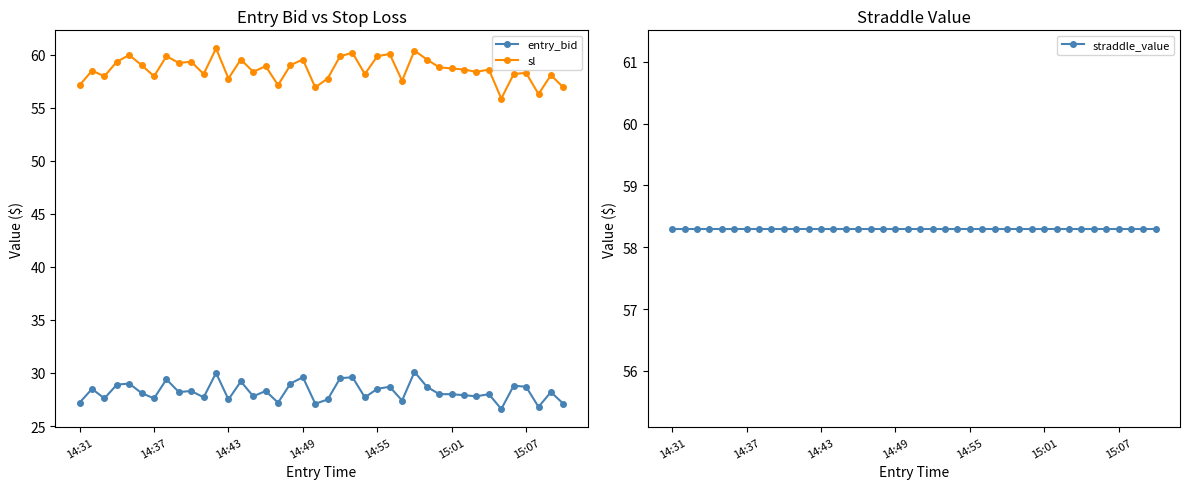

After their last crossing, which series has the higher values: sl or straddle_value?

straddle_value